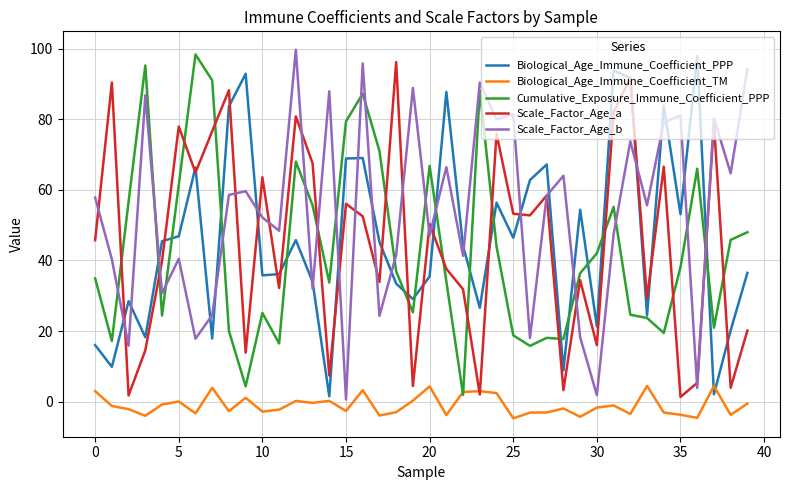

Which series ends up on top after the final intersection of Biological_Age_Immune_Coefficient_TM and Biological_Age_Immune_Coefficient_PPP?

Biological_Age_Immune_Coefficient_PPP